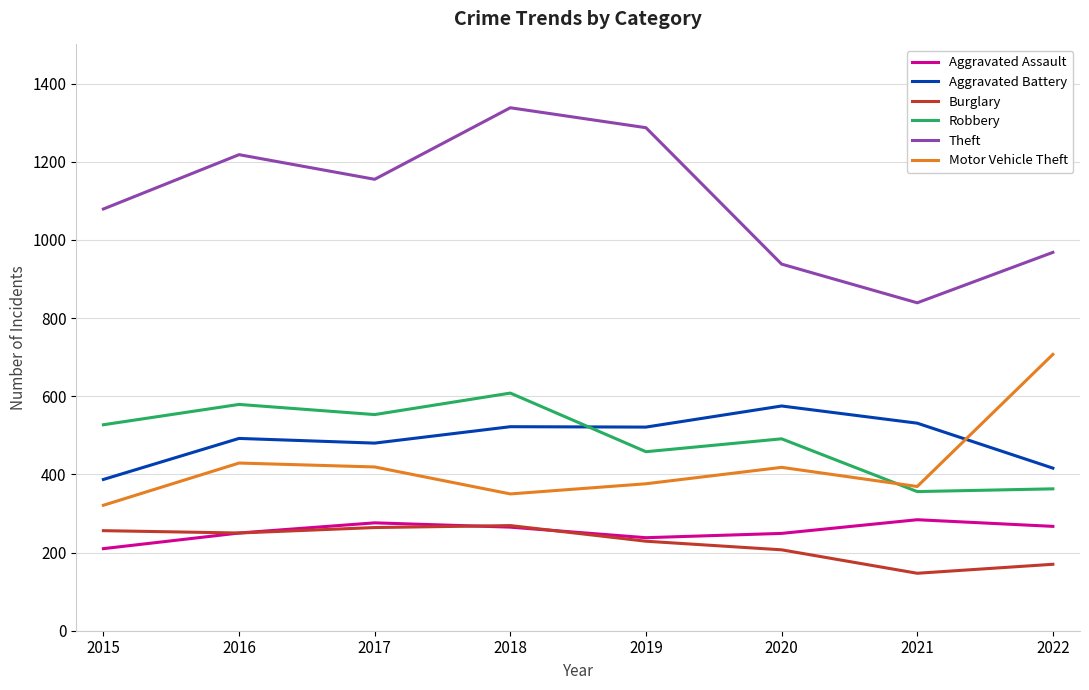

What value does the Theft series have at 2019, to the nearest 10?

1290